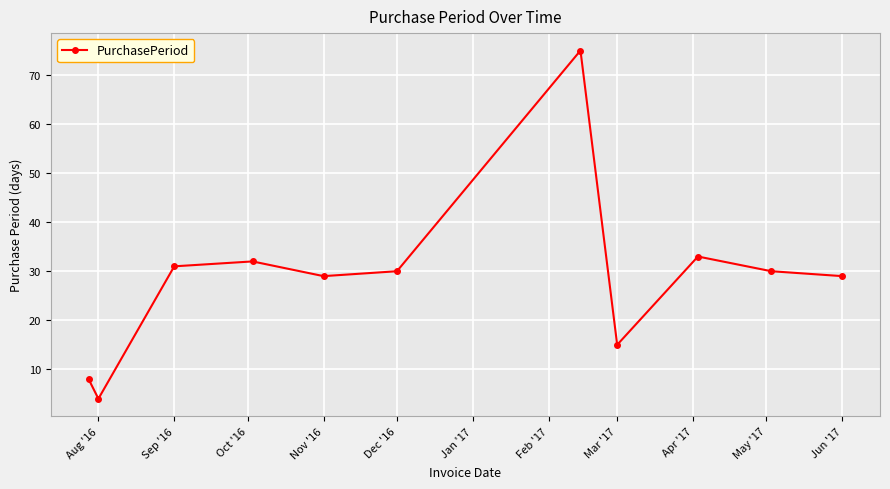

How many interior local peaks (higher than both neighbors) does the data have?

3